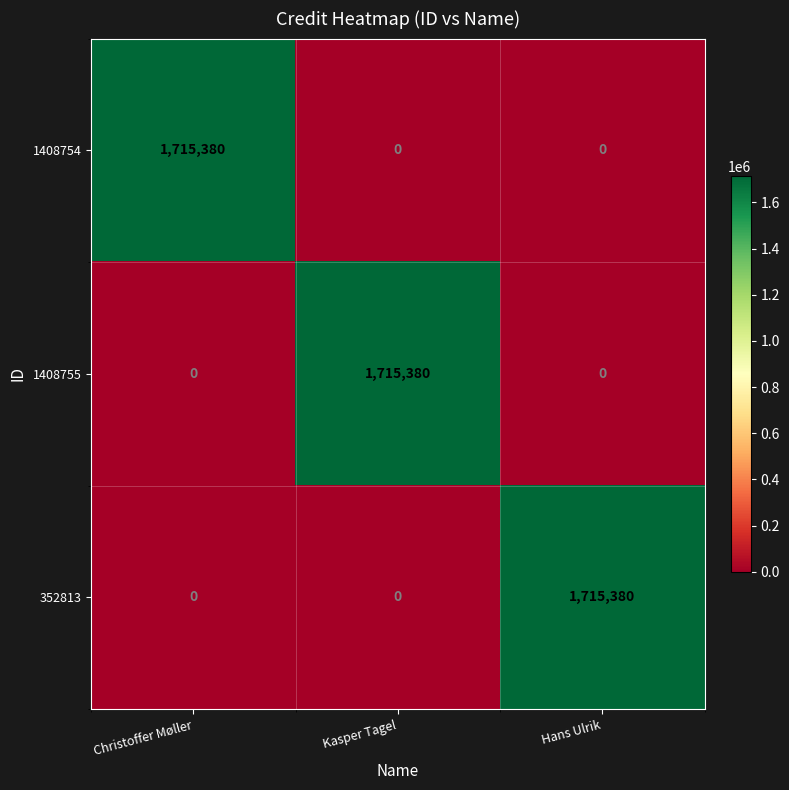

What is the difference between the highest and lowest values at Hans Ulrik?

1715380